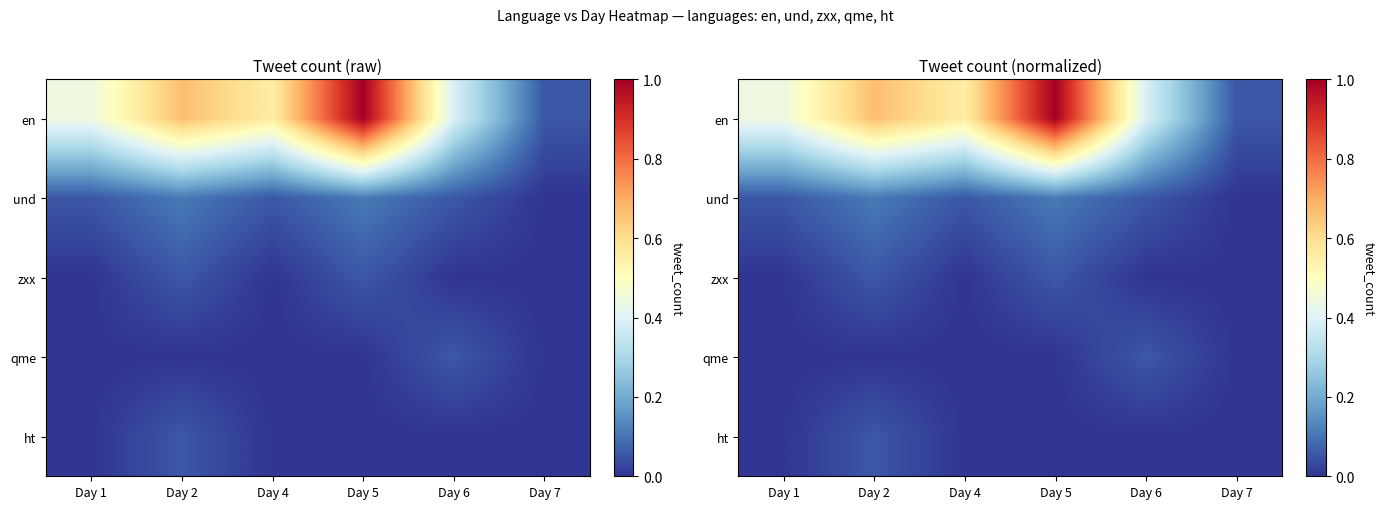

How many distinct data groups are displayed?

5